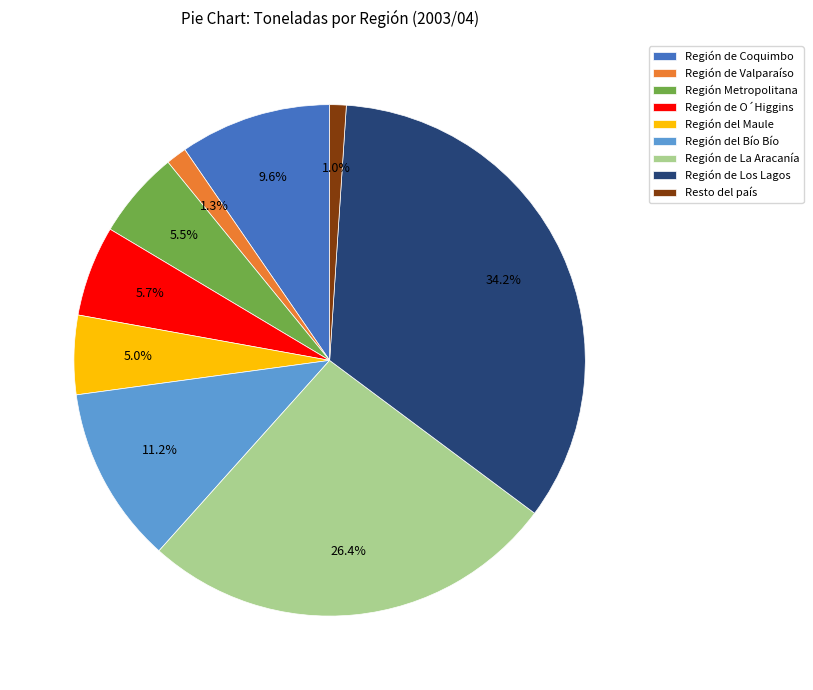

Is there any slice that represents more than half of the pie?

No